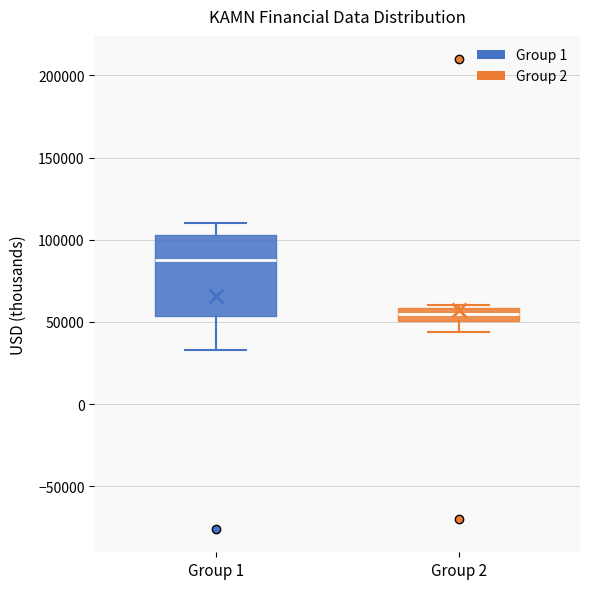

Reading left to right, transcribe this box plot: for each box, give where its median line is, the range the box spans, and where its two whiskers end, as read against the y-axis. The values are not printed on the chart, so give them approximately, as read against the axis.

Group 1: median 90000, box 55000 to 105000, whiskers 35000 to 110000
Group 2: median 55000, box 50000 to 60000, whiskers 45000 to 60000 (just above the box's upper edge)